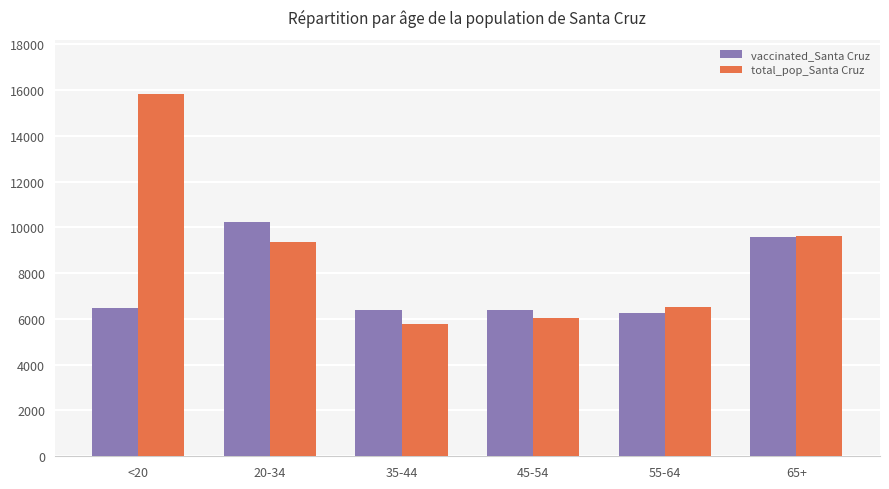

How many bars are there in total?

12